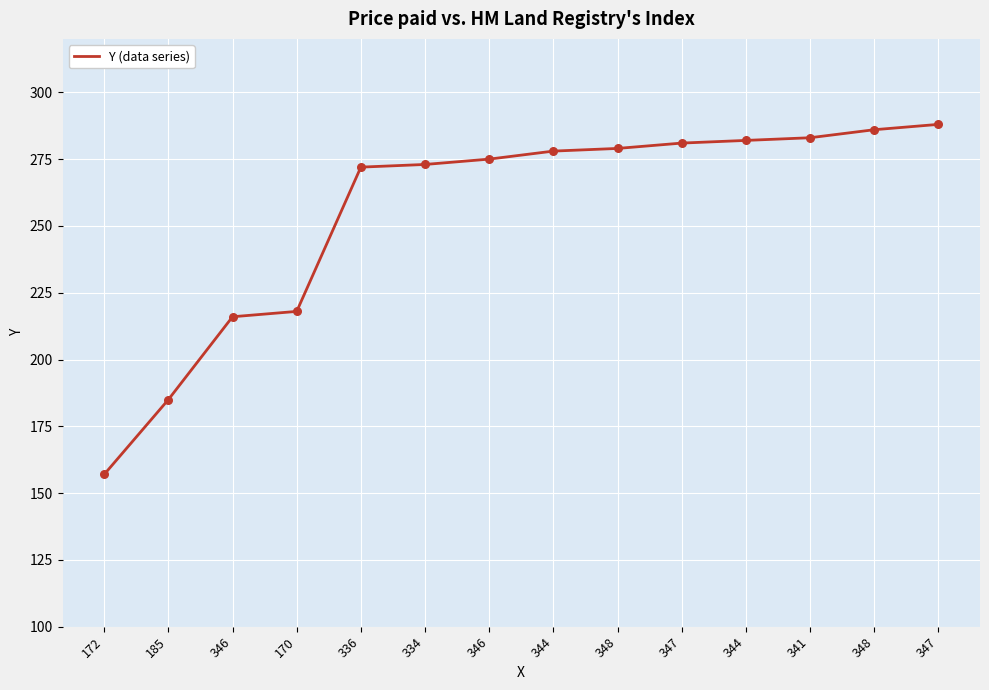

Between 347 and 334, which is larger?

347